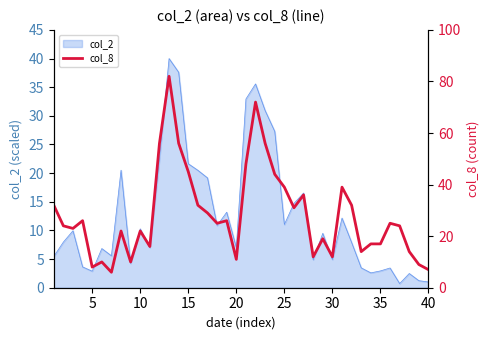

What is the greatest value displayed?

82